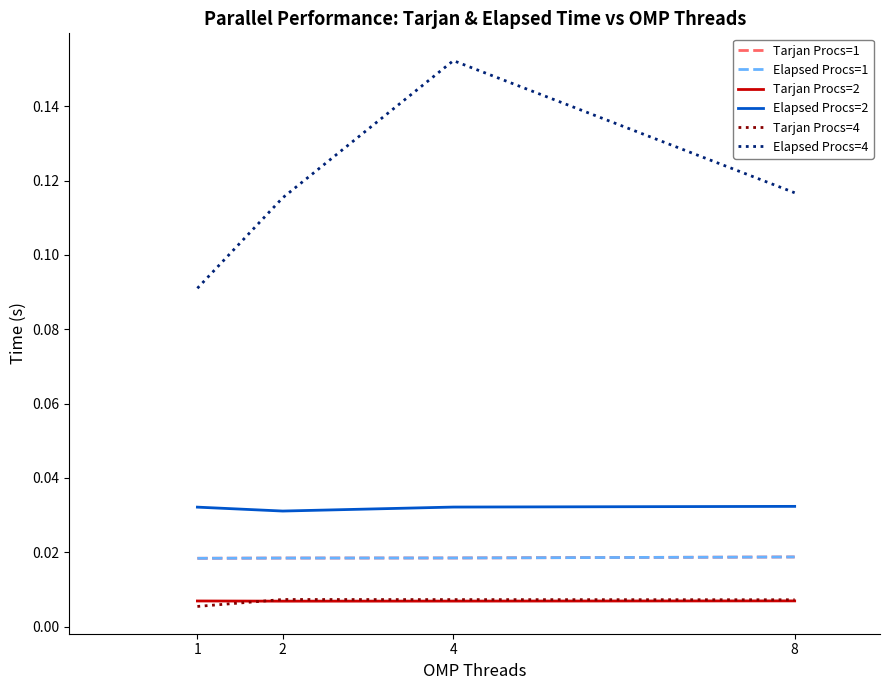

True or false: Elapsed Procs=2 and Tarjan Procs=4 cross at least once.

False